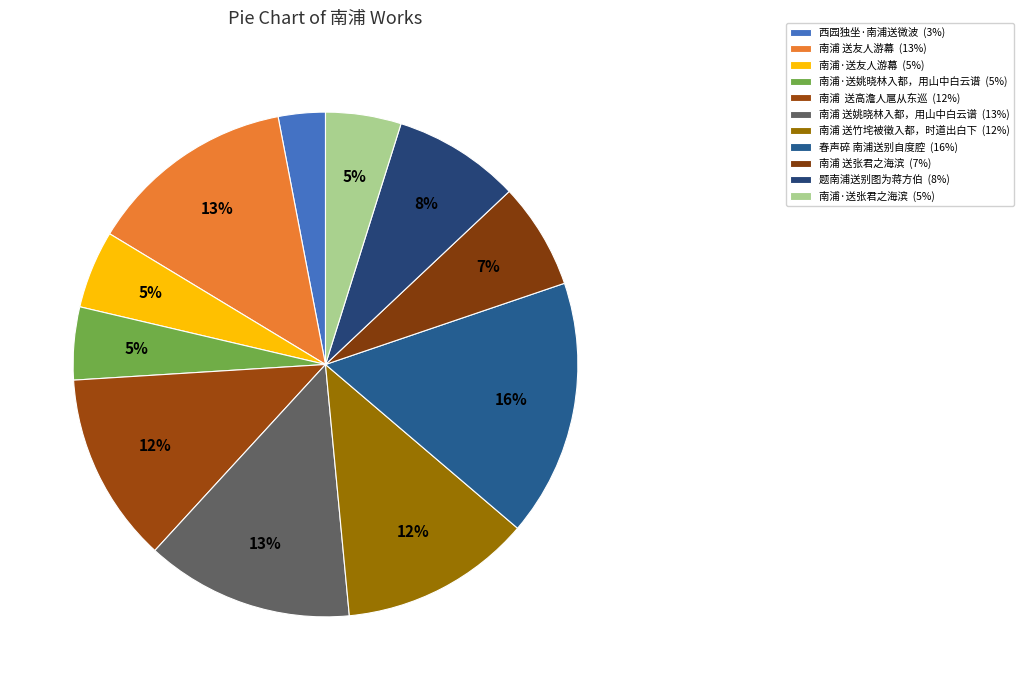

To the nearest percent, what is the combined percentage of 南浦 送友人游幕 and 南浦·送友人游幕?

18%